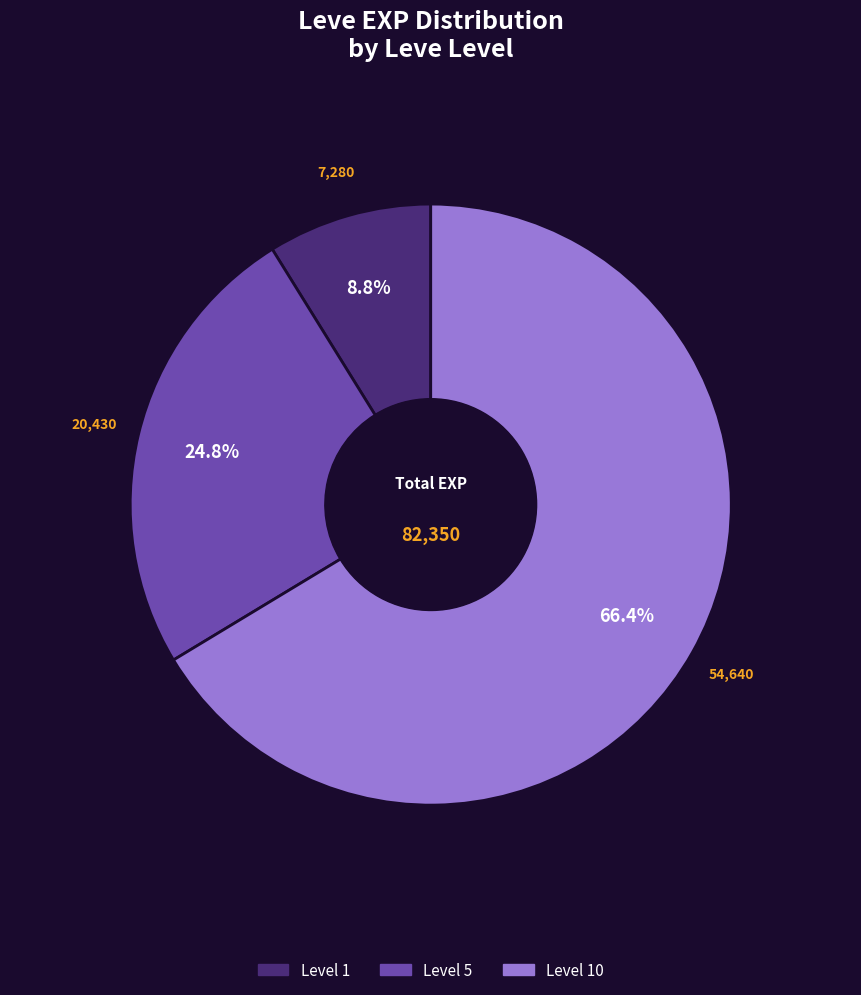

Is there any slice that represents more than half of the pie?

Yes